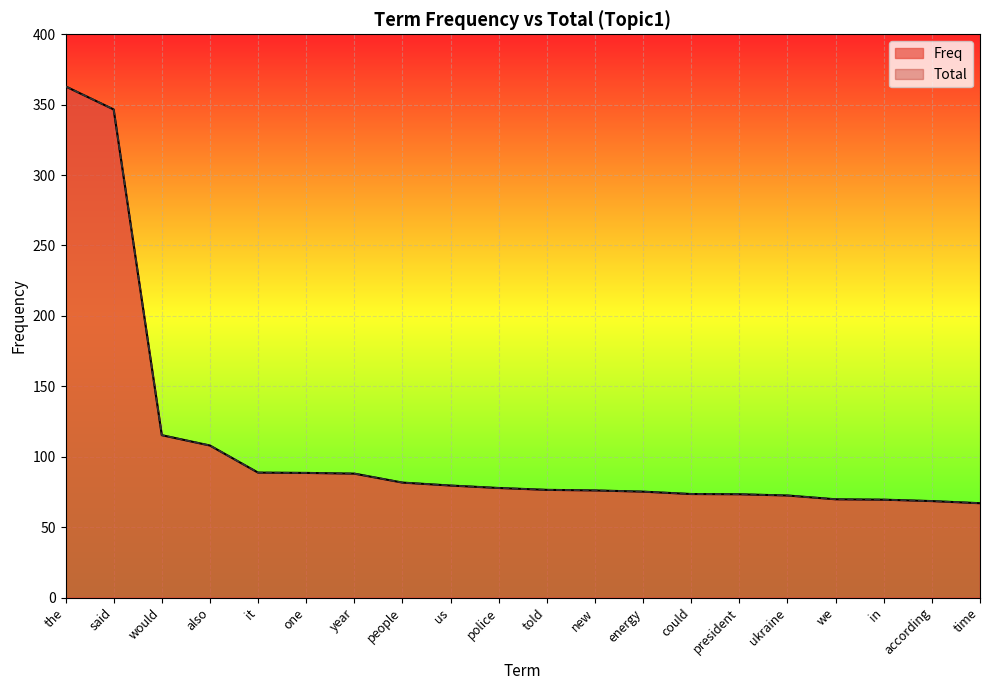

Which label corresponds to the smallest value in the chart?

time